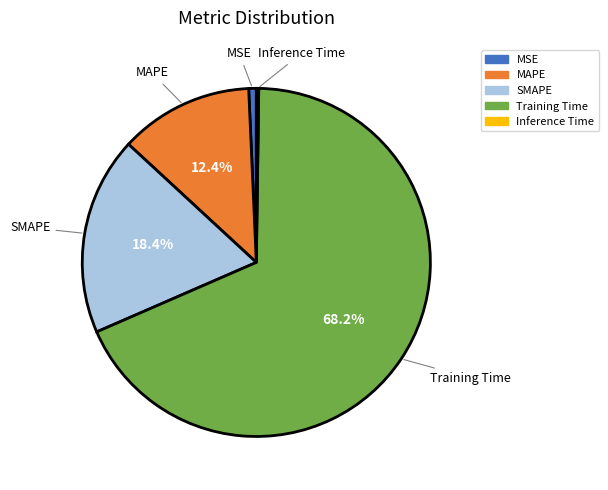

To the nearest percent, what portion does MAPE represent?

12%